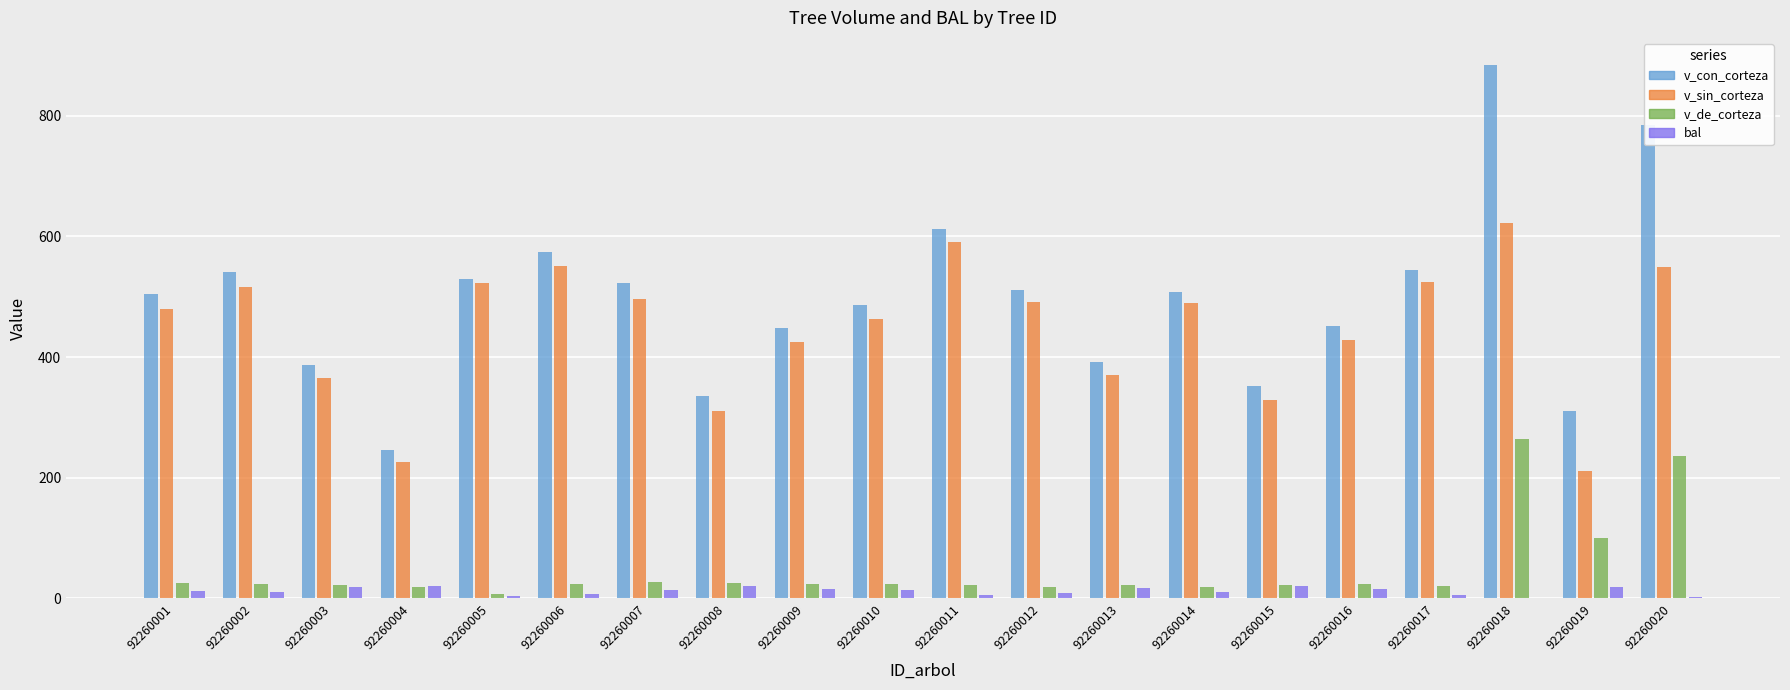

Which series has the largest range (max minus min)?

v_con_corteza